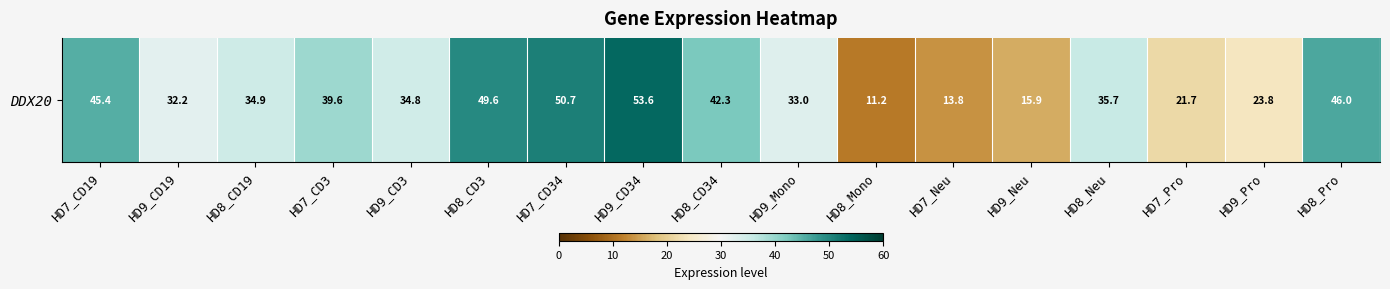

Rank the categories by value from lowest to highest.

HD8_Mono, HD7_Neu, HD9_Neu, HD7_Pro, HD9_Pro, HD9_CD19, HD9_Mono, HD9_CD3, HD8_CD19, HD8_Neu, HD7_CD3, HD8_CD34, HD7_CD19, HD8_Pro, HD8_CD3, HD7_CD34, HD9_CD34